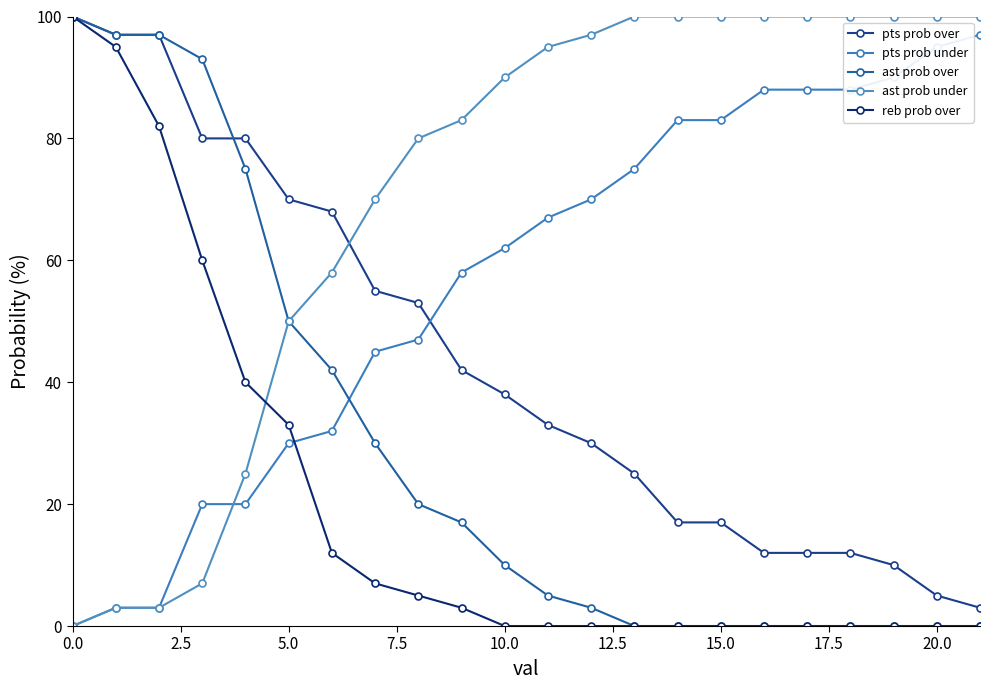

What is the average value of the pts prob over series?

43